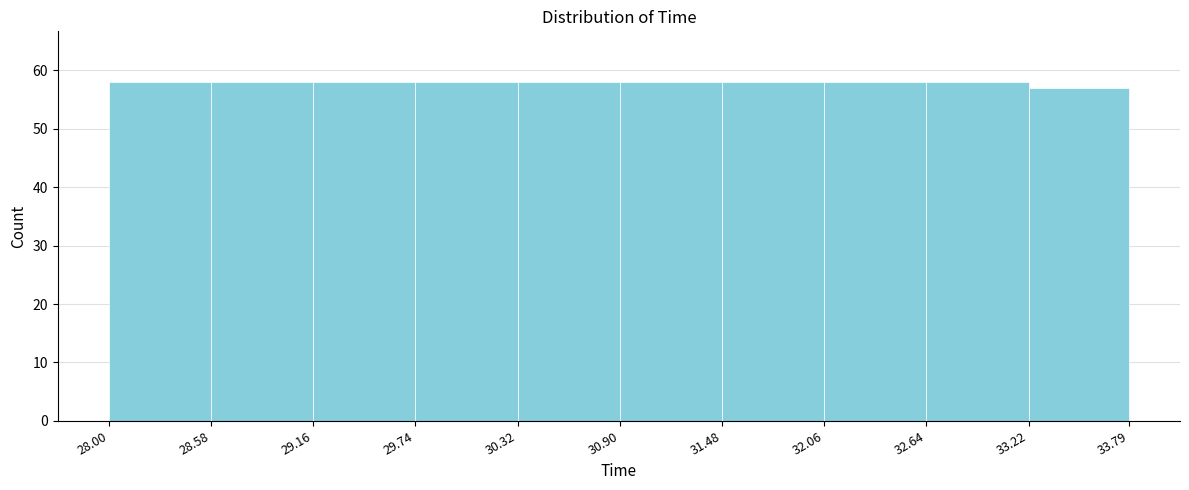

How tall is the bar that spans 32.64 to 33.22 on the x-axis? The values are not printed on the chart, so give them approximately, as read against the axis.

58